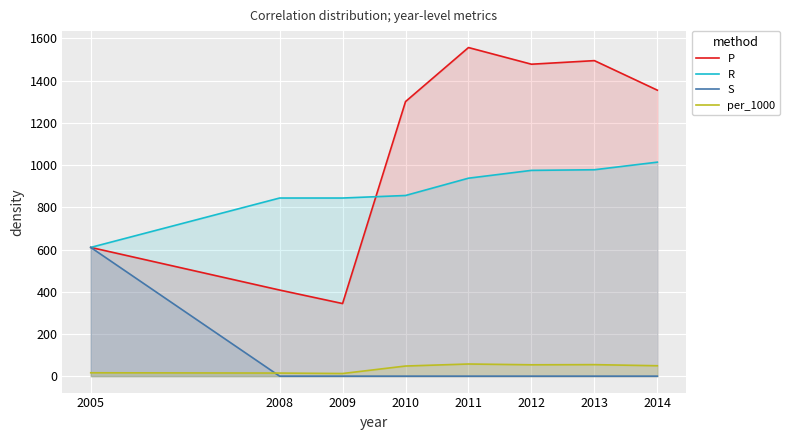

What is the maximum value for R?

1014.0